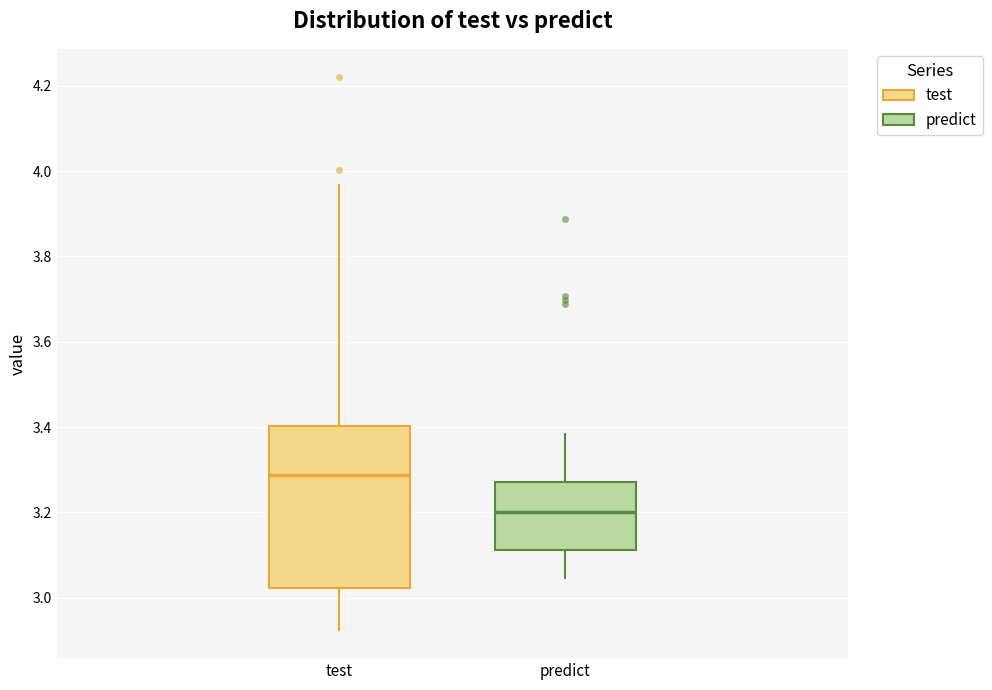

Which box is the tallest, from its lower edge to its upper edge?

test